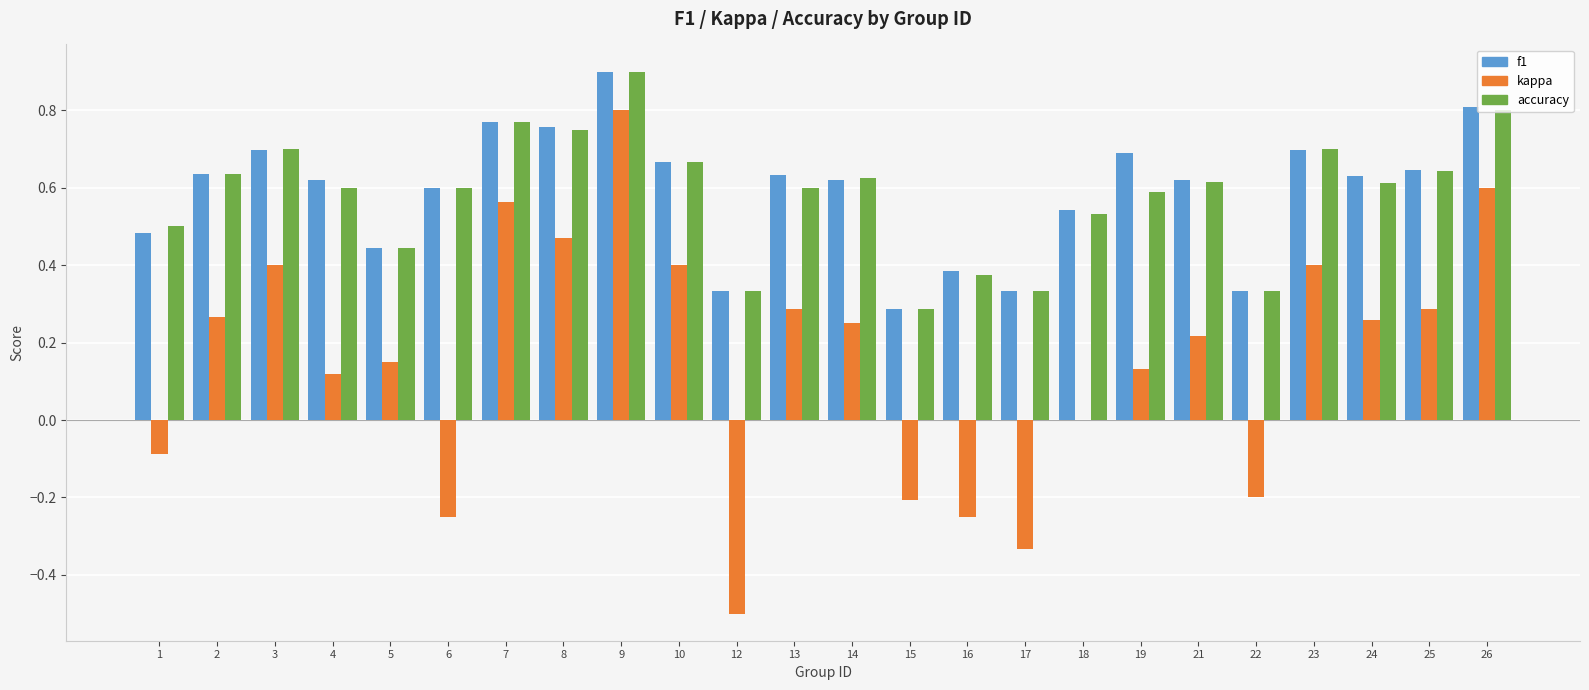

Count the number of categories in the chart.

24